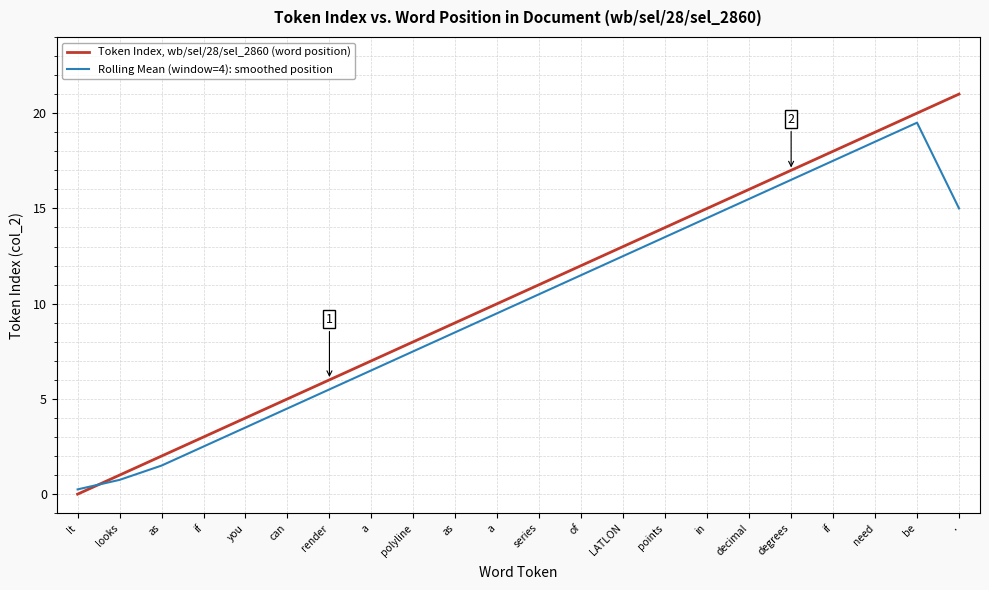

Does the chart have visible grid lines?

Yes